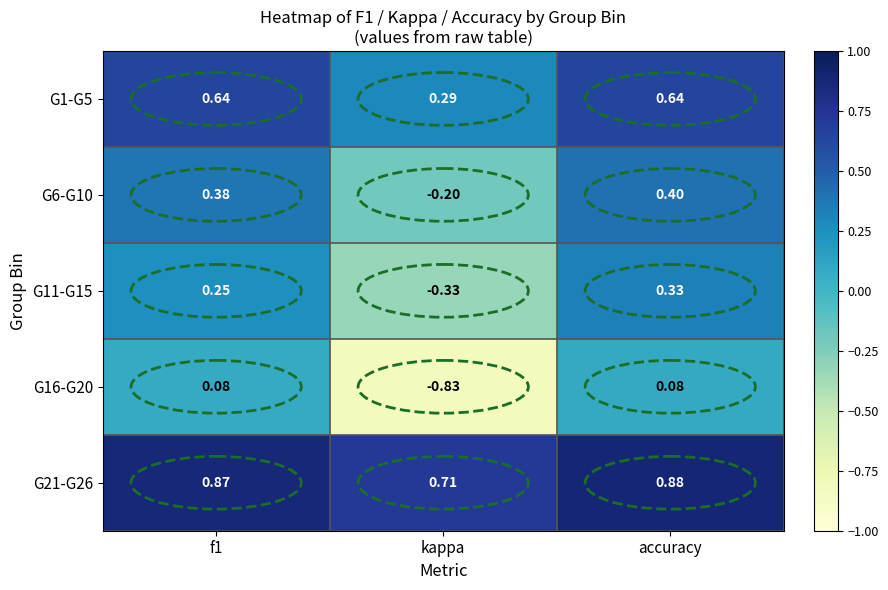

Which series has the largest range (max minus min)?

G16-G20